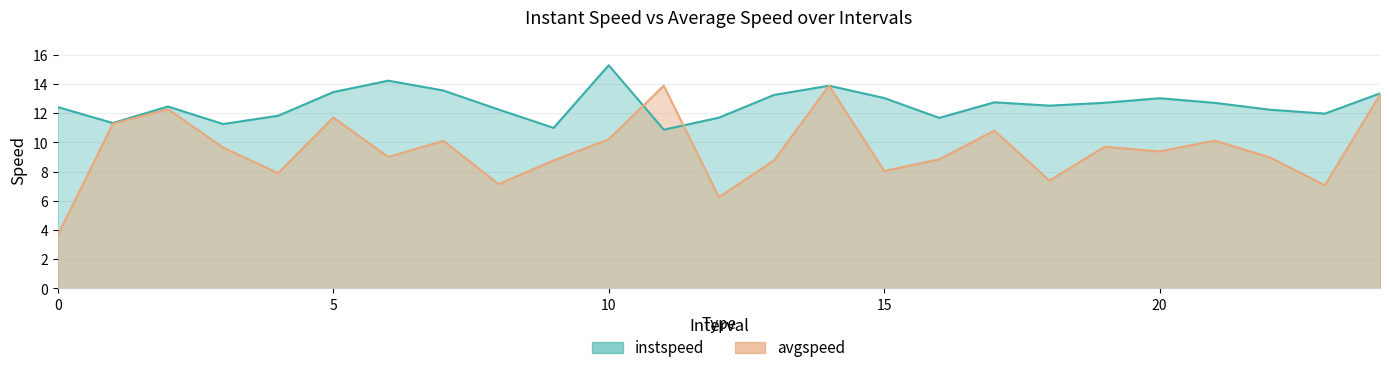

Rank the series at 5 from highest to lowest value.

instspeed, avgspeed